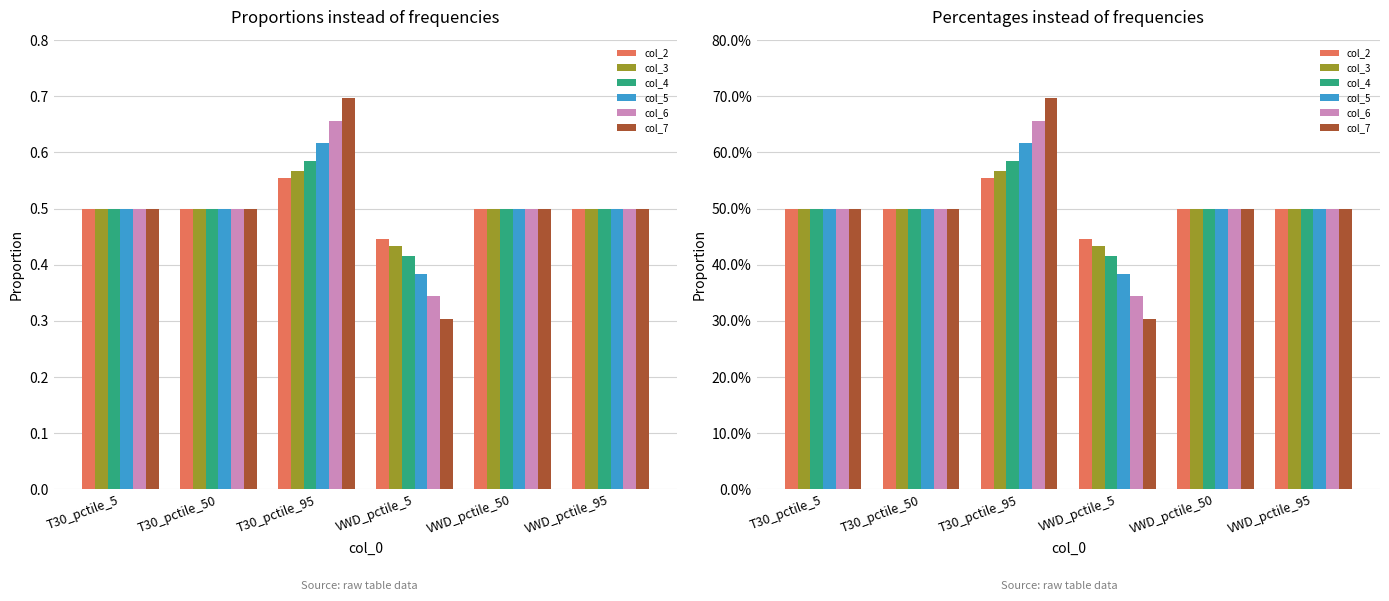

Is the value of col_7 at T30_pctile_50 greater than the value of col_3 at VWD_pctile_50?

Yes